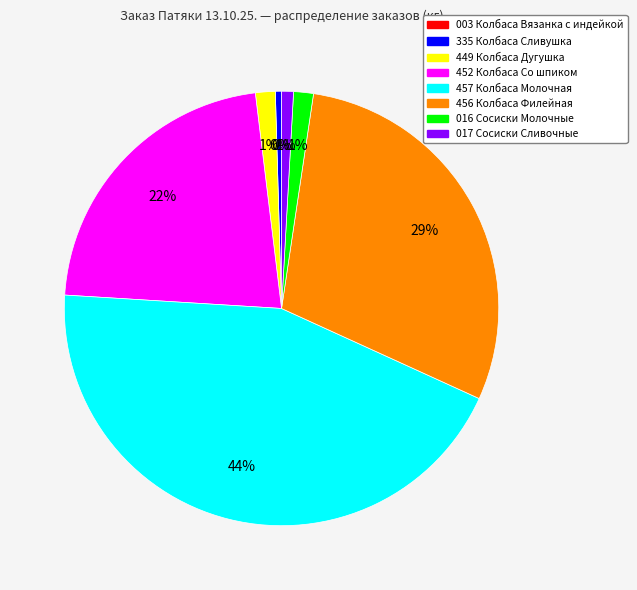

What percentage is the 452 Колбаса Со шпиком slice, to the nearest percent?

22%